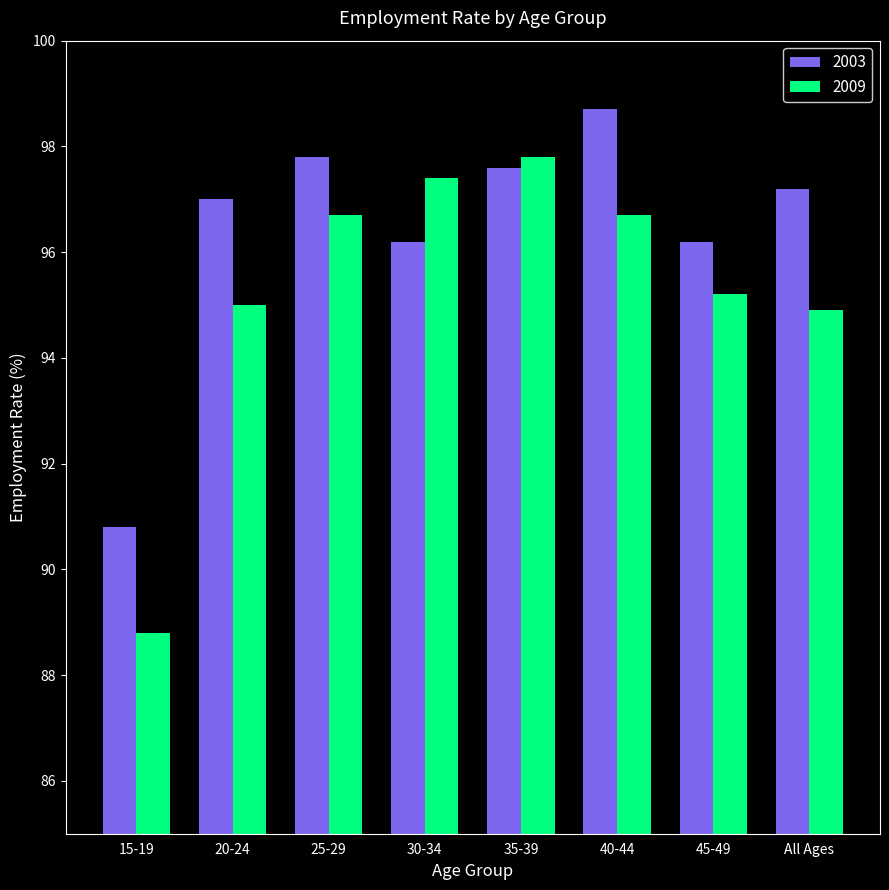

True or false: 2003 has a value of 20.0 at 40-44.

False